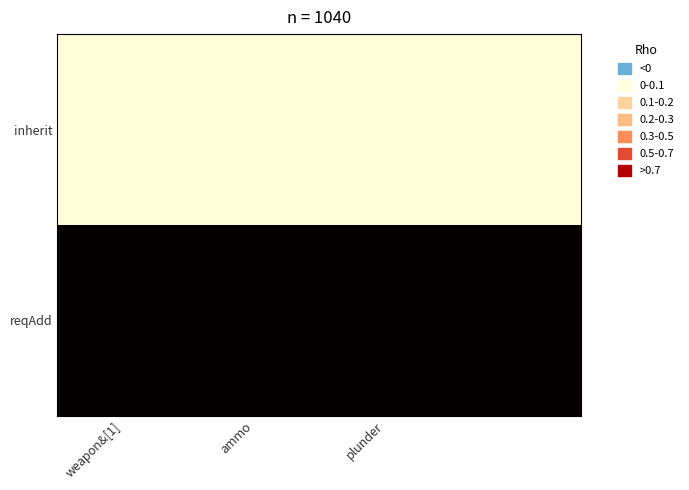

Reading left to right, transcribe all the data shown in this chart.

inherit: 0	0	0	0
reqAdd: 1	1	1	1